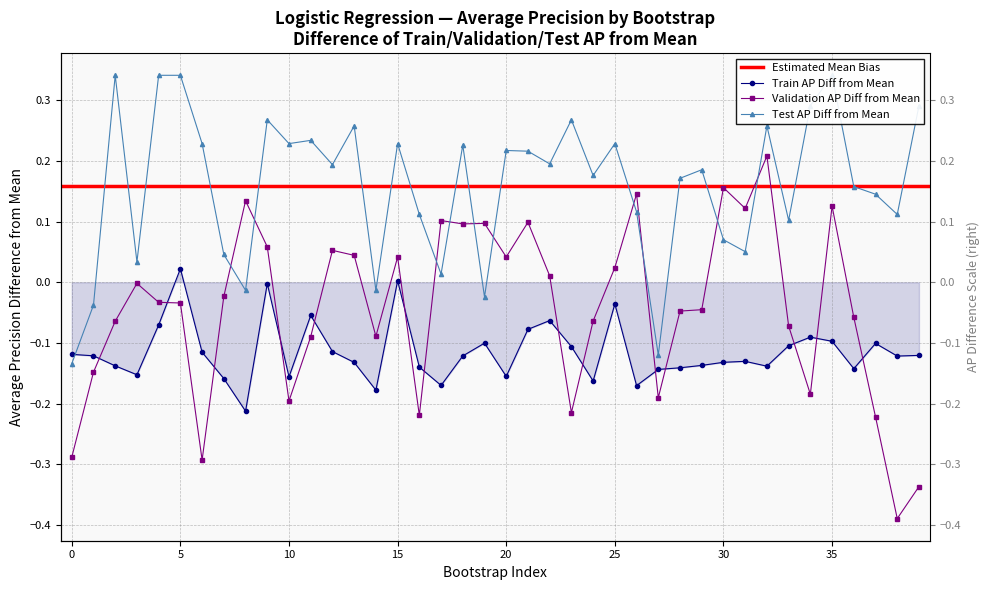

Rank the series by their average value, from lowest to highest.

train_average_precision, validation_average_precision, test_average_precision